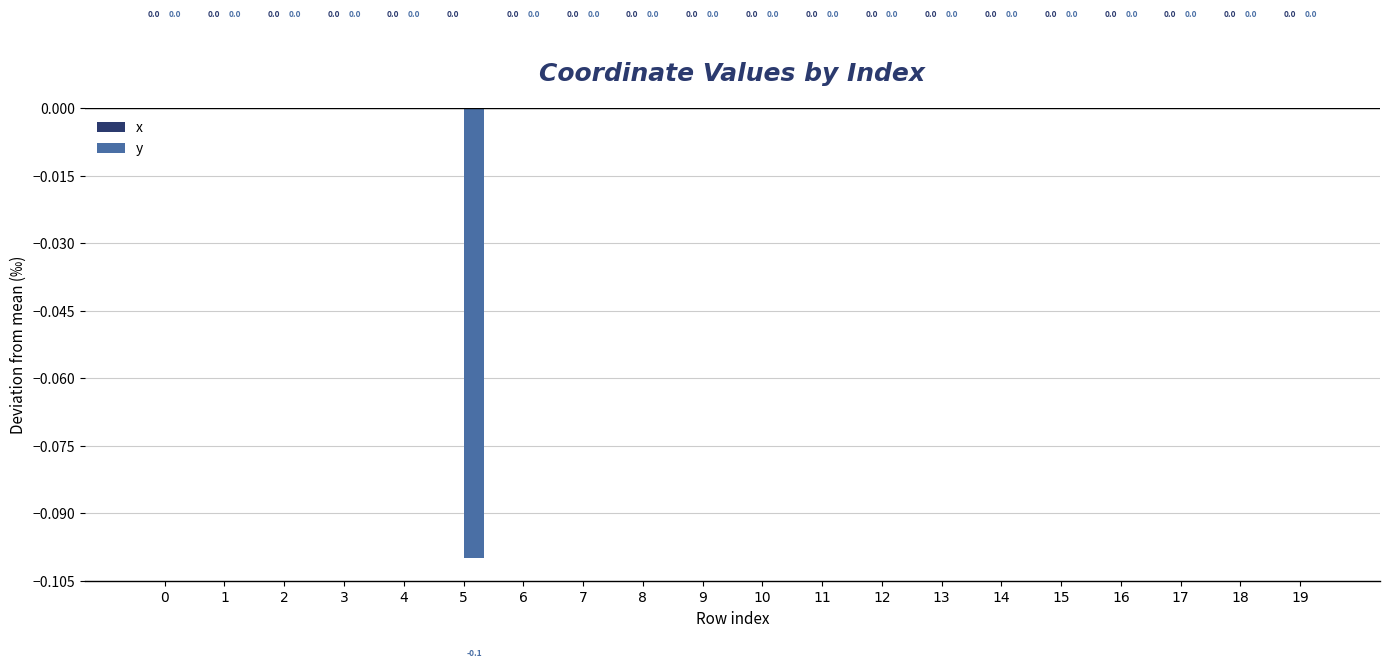

The chart shows a value of 0.0 at 1. True or false?

True